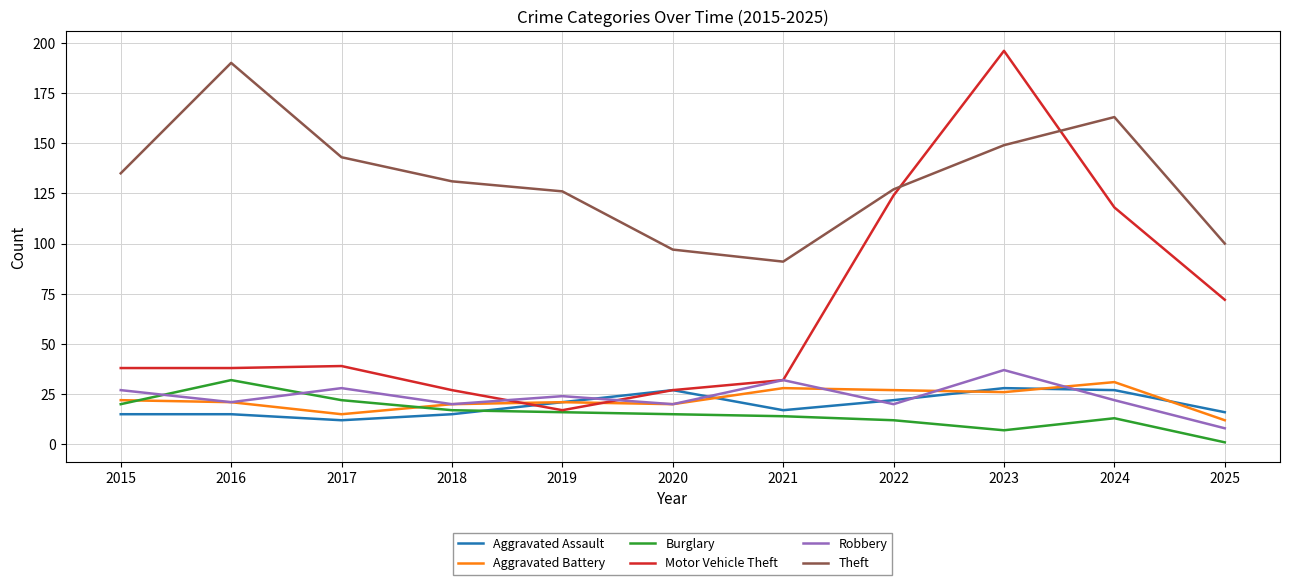

Is it true that Robbery equals 13 at 2015?

False